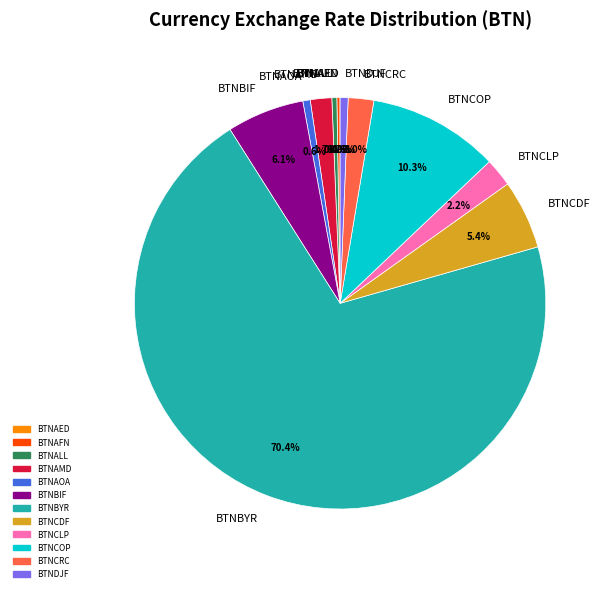

Which has a higher value, BTNALL or BTNCOP?

BTNCOP